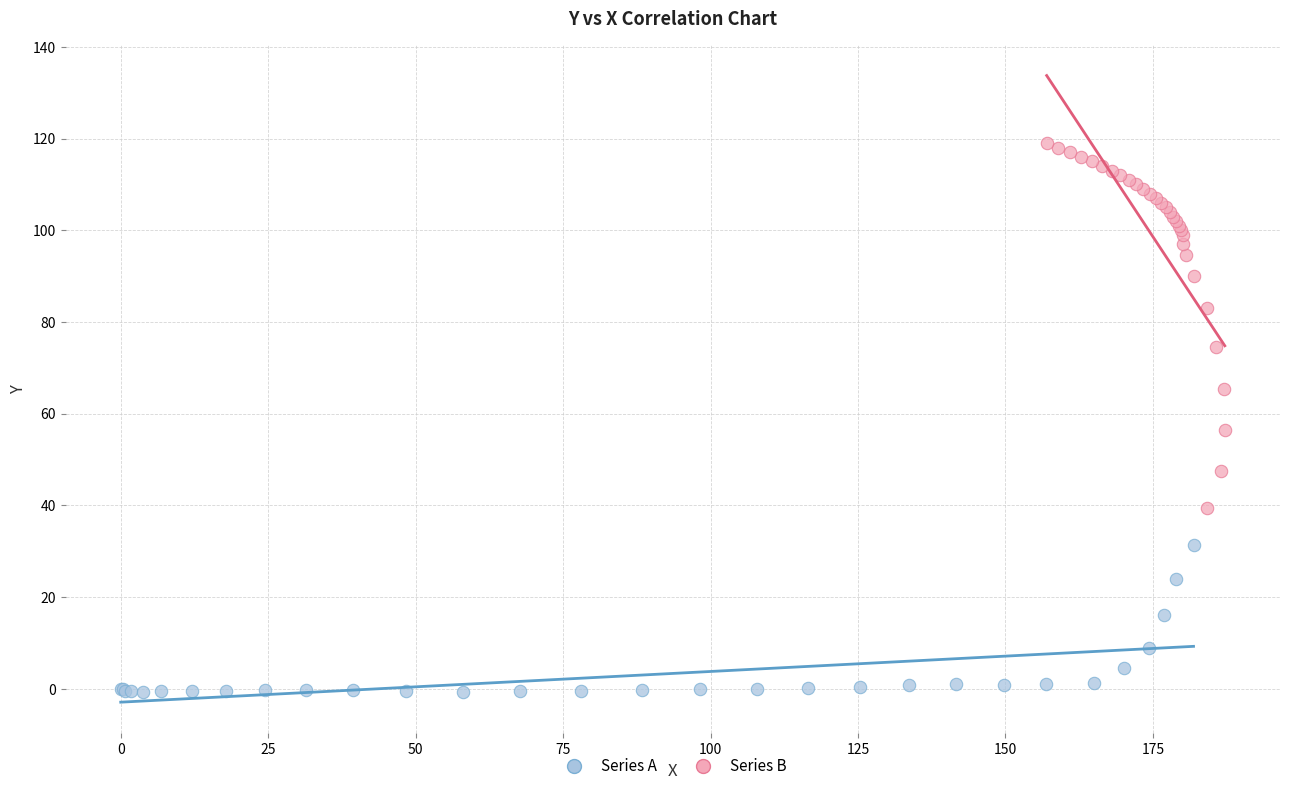

Which series has the largest Y range (max minus min)?

Series B